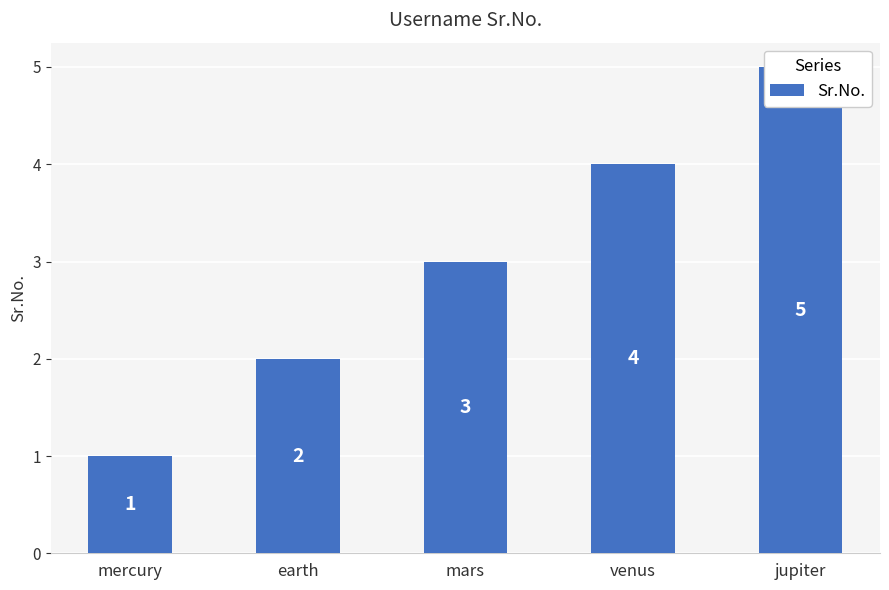

List the labels in order of value, smallest first.

mercury, earth, mars, venus, jupiter